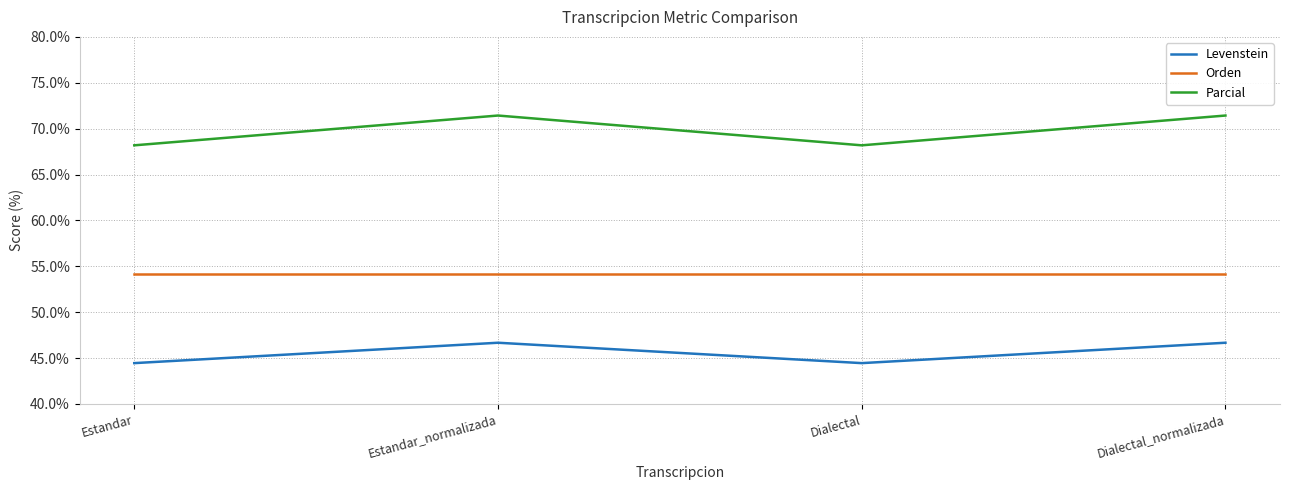

At which category does Levenstein reach its first local valley?

Dialectal